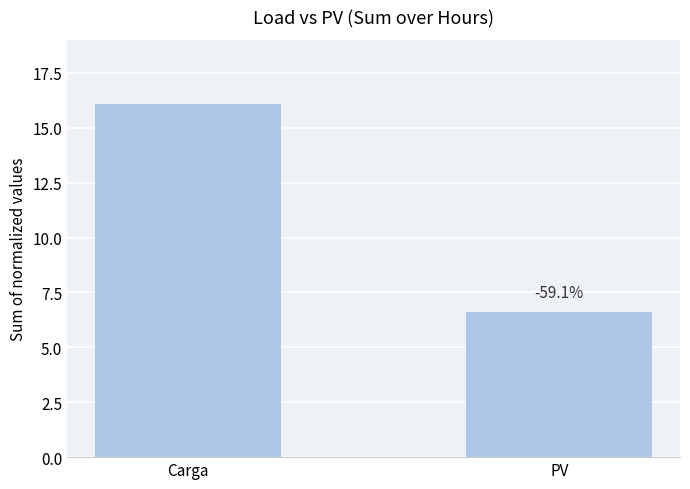

What is the approximate value at Carga?

16.1